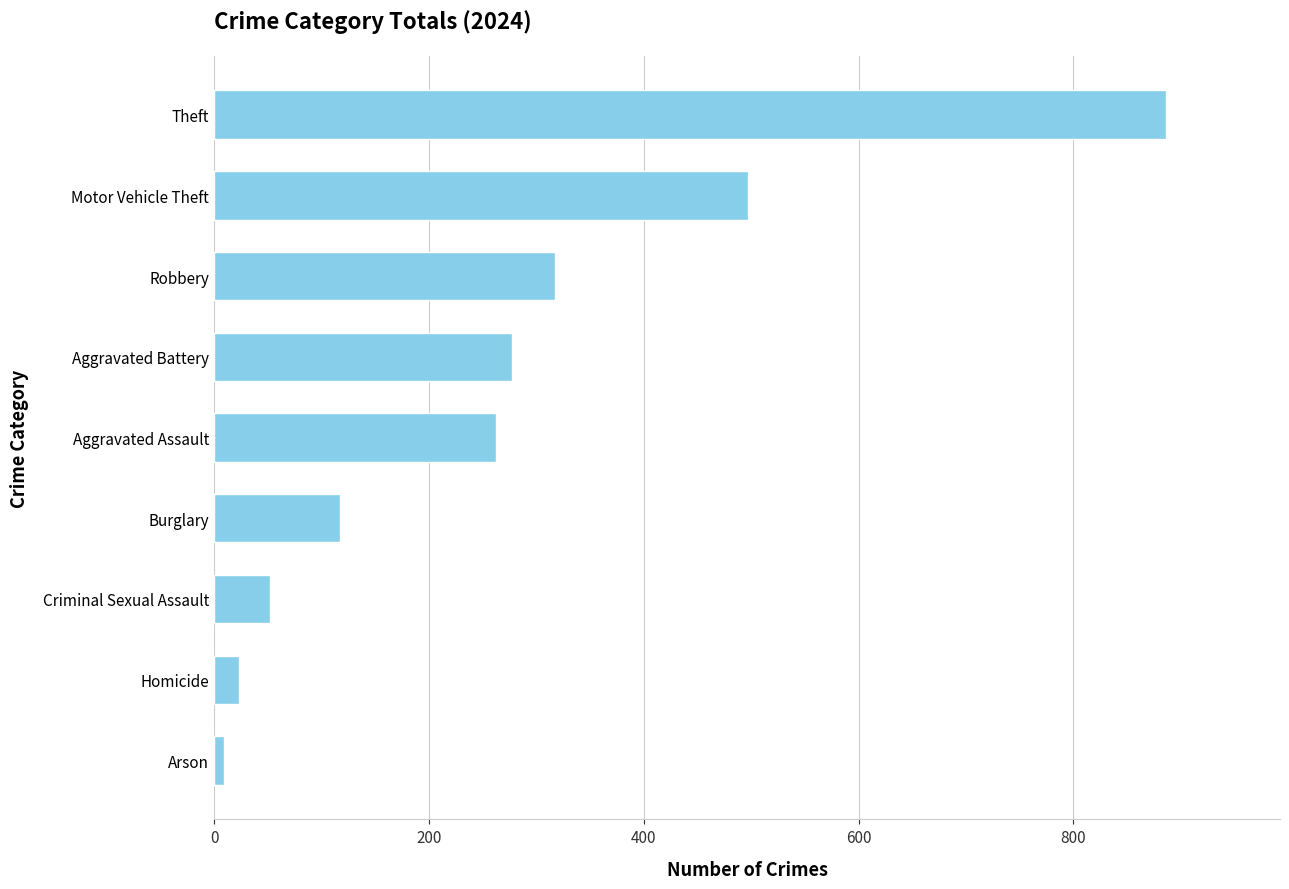

Where is the data nearest to the value 447?

Motor Vehicle Theft